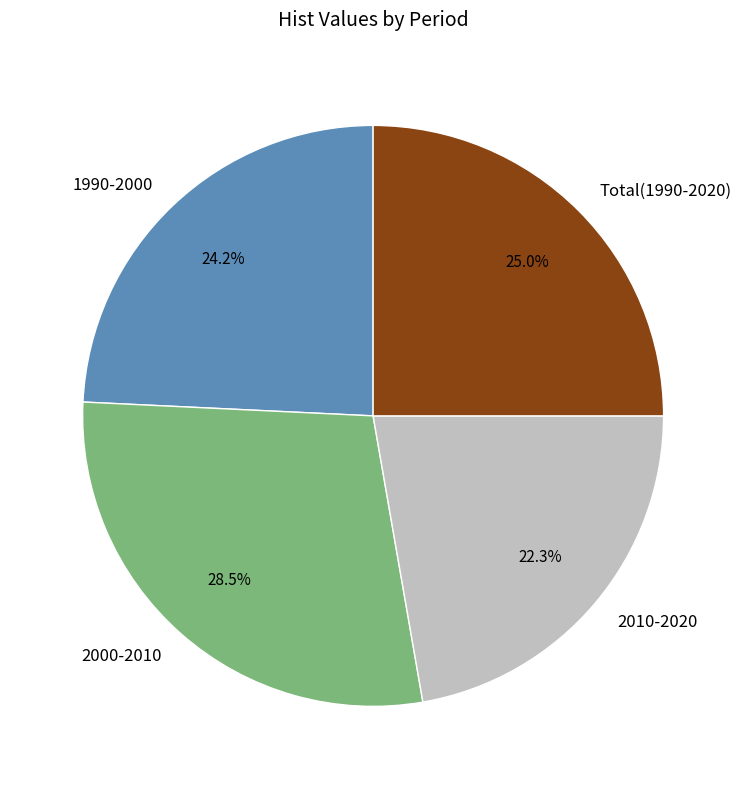

Is there a majority slice in this chart?

No